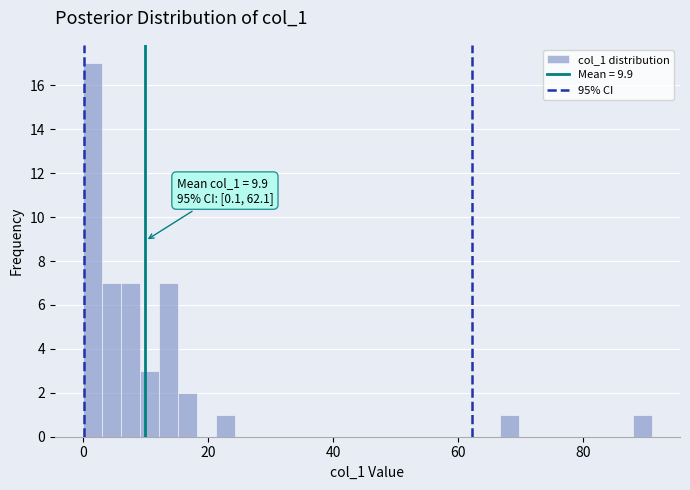

Around what value on the x-axis is the tallest bar? Give the approximate position of its centre, as read against the axis.

2